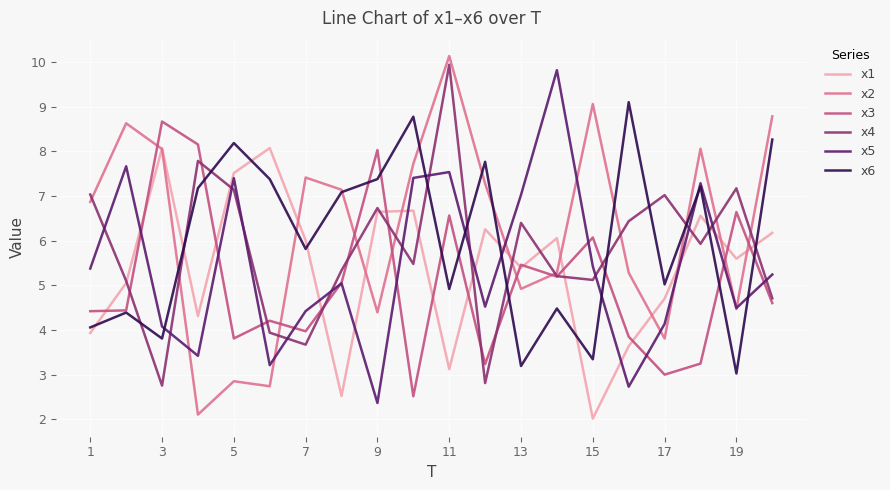

What is the smallest value displayed?

2.0